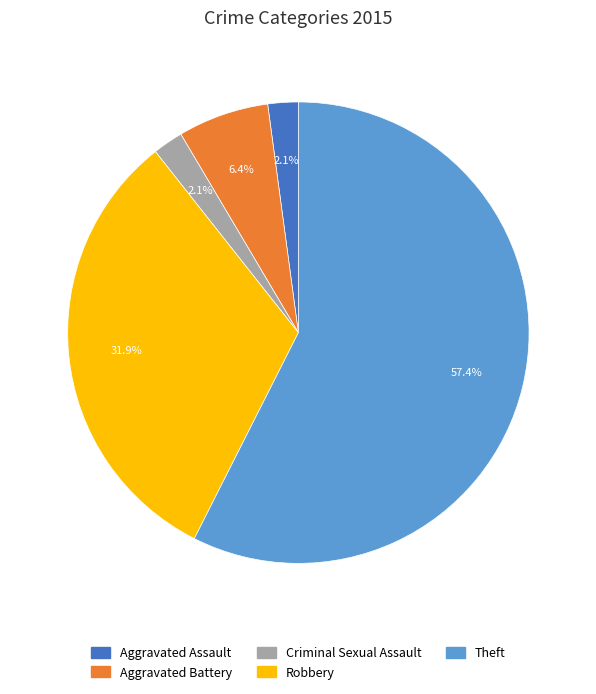

Which slice is the largest?

Theft